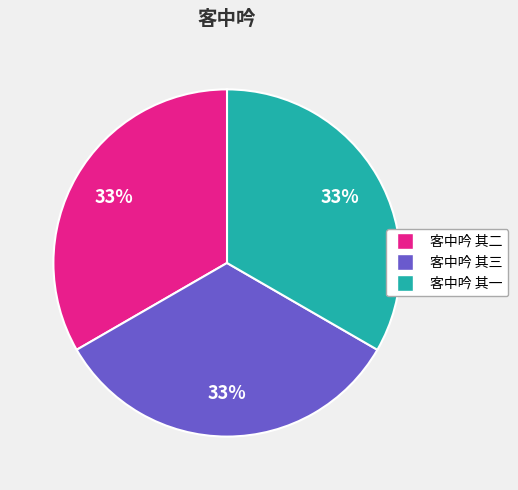

True or false: 客中吟 其二 accounts for 33% of the total.

True